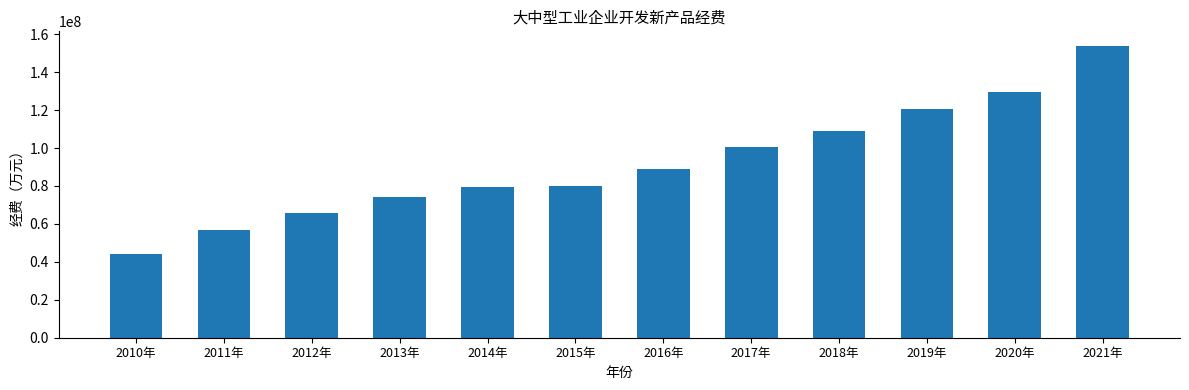

Where is the data nearest to the value 99012732?

2017年